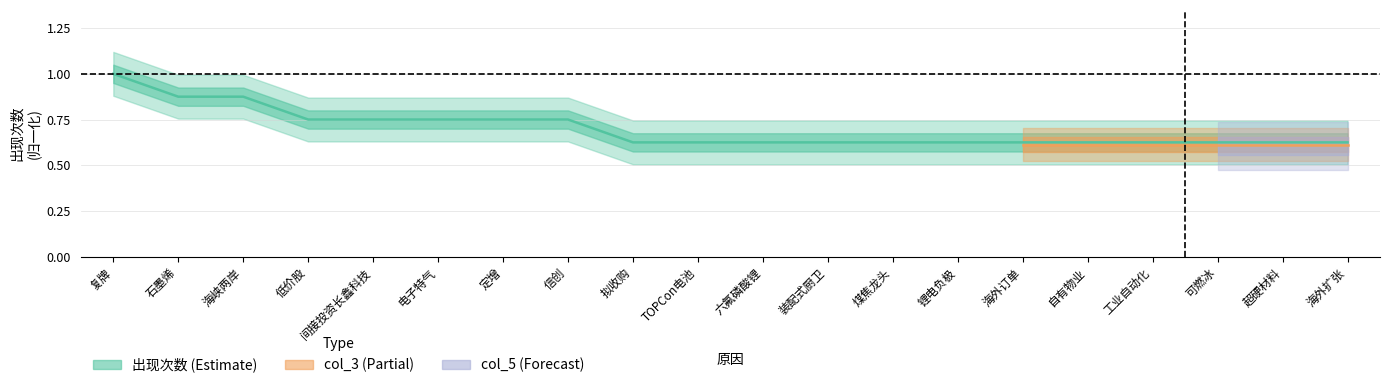

At which category does the chart reach its peak across all series?

复牌